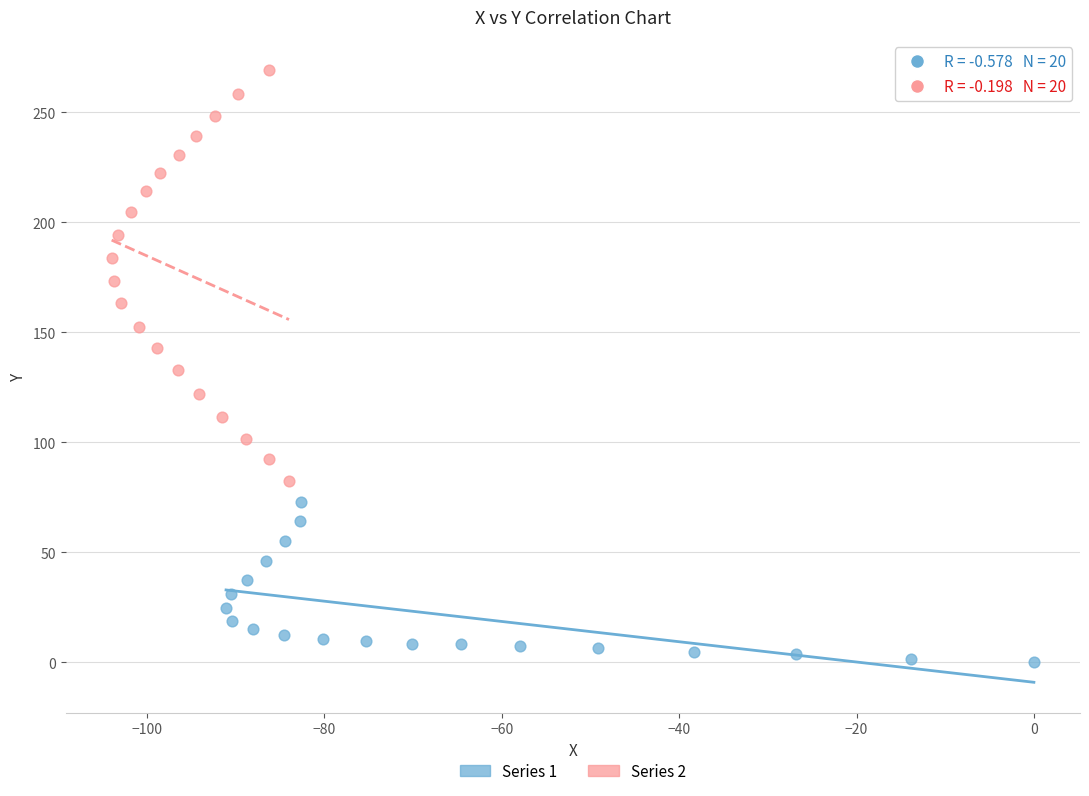

Which series reaches the minimum Y coordinate?

Series 1